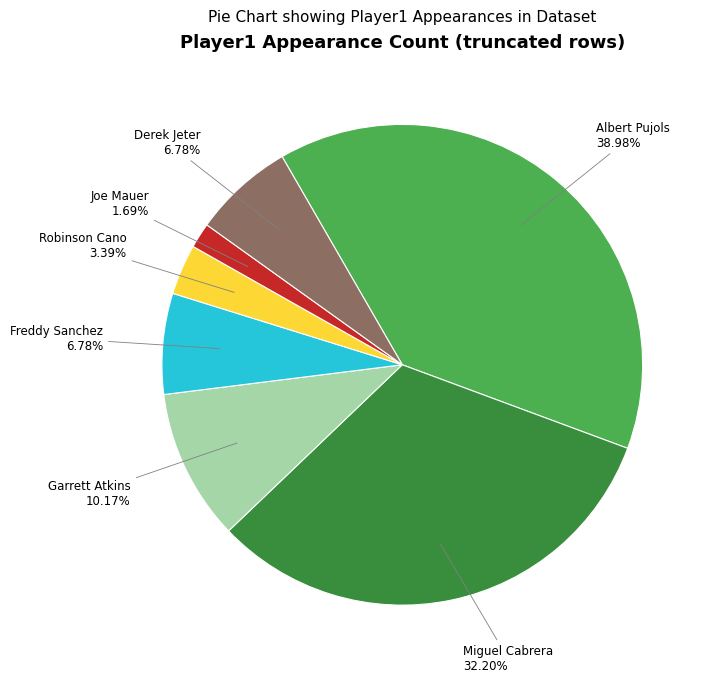

How many segments does this pie chart have?

7